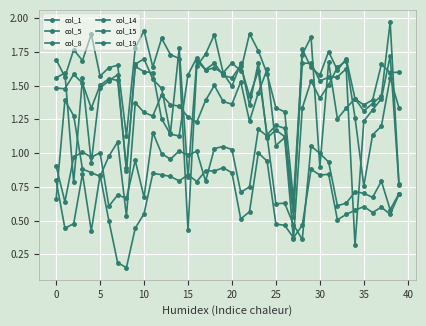

How many categories are shown in the chart?

40